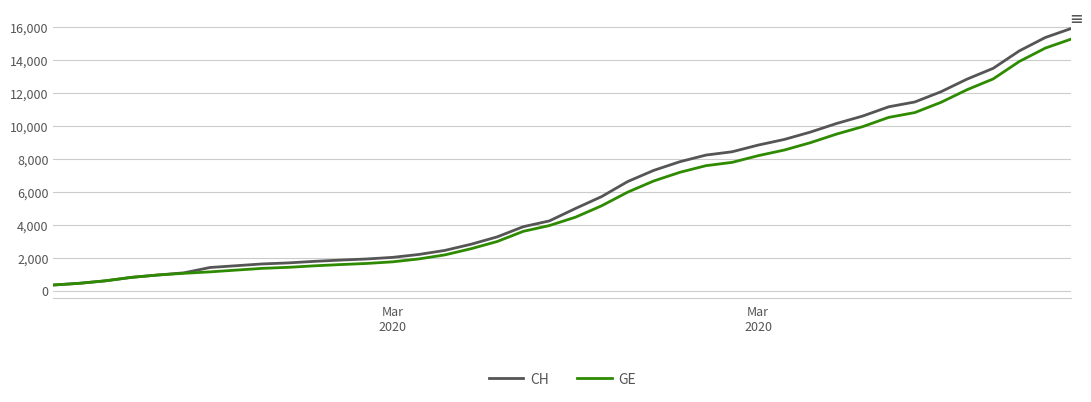

What is the highest value of the GE series?

15284